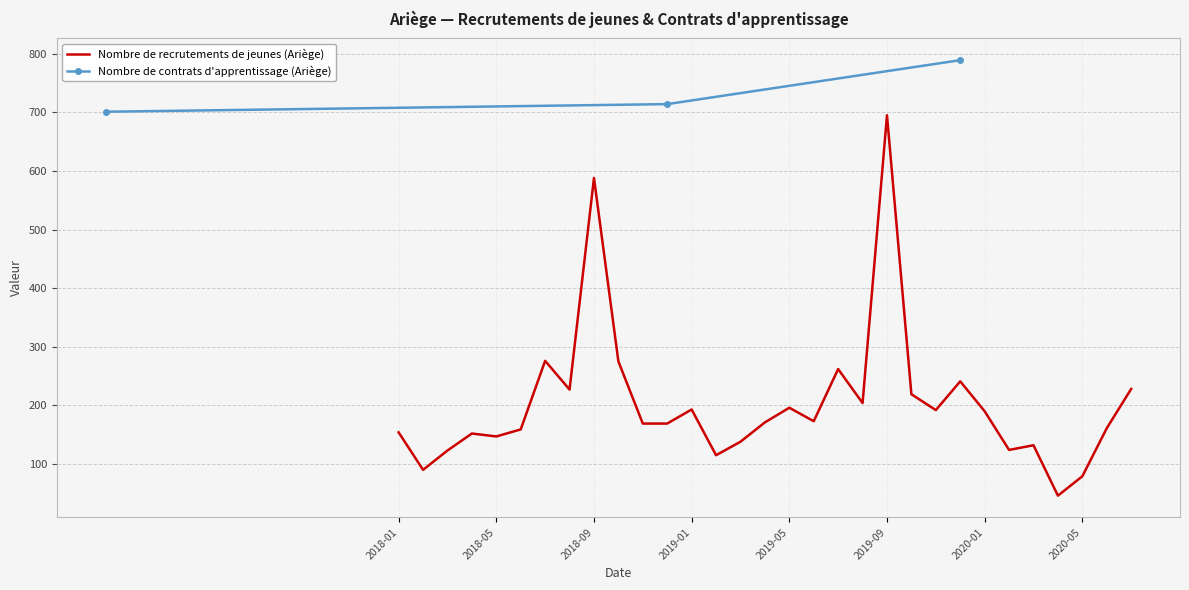

What is the minimum value for Nombre de contrats d'apprentissage (Ariège)?

701